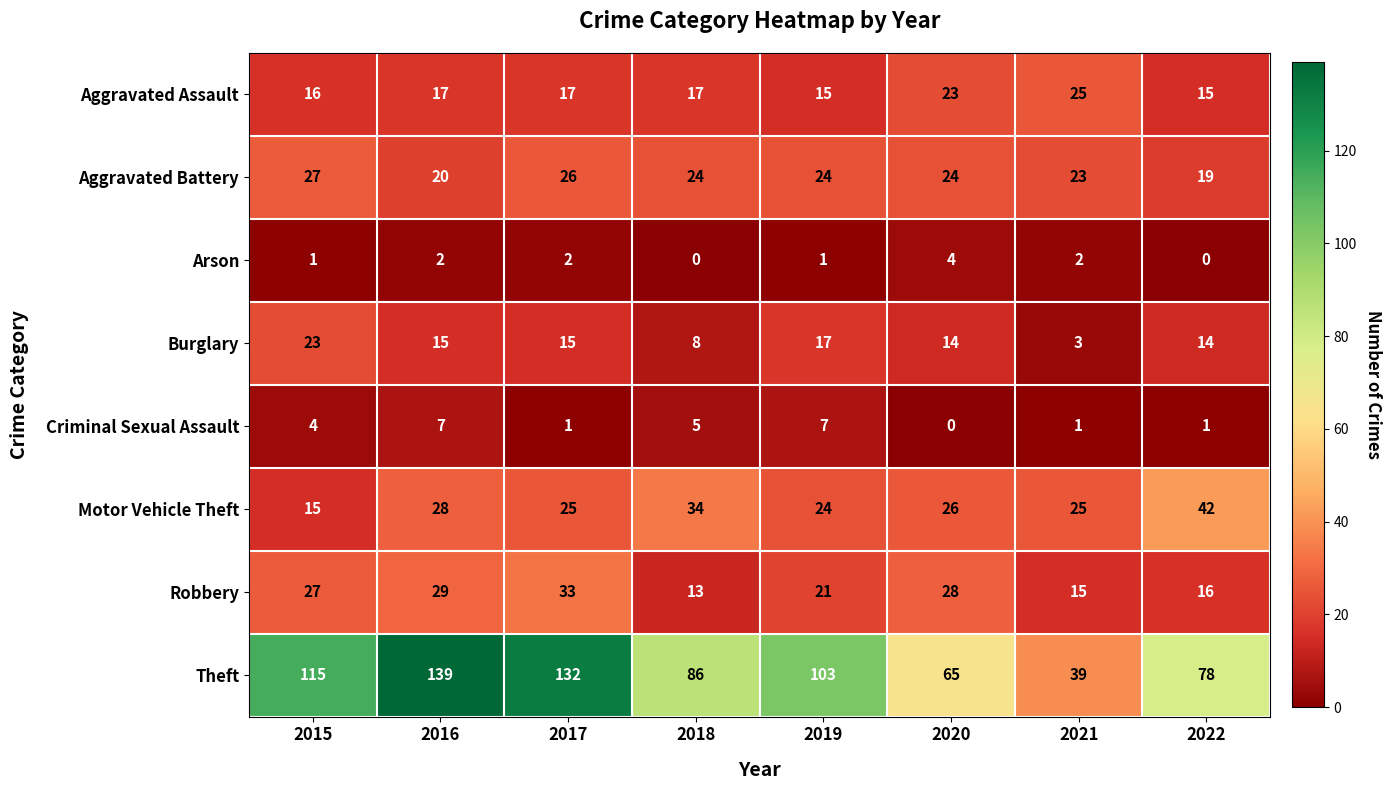

Read the Robbery value at 2016.

29